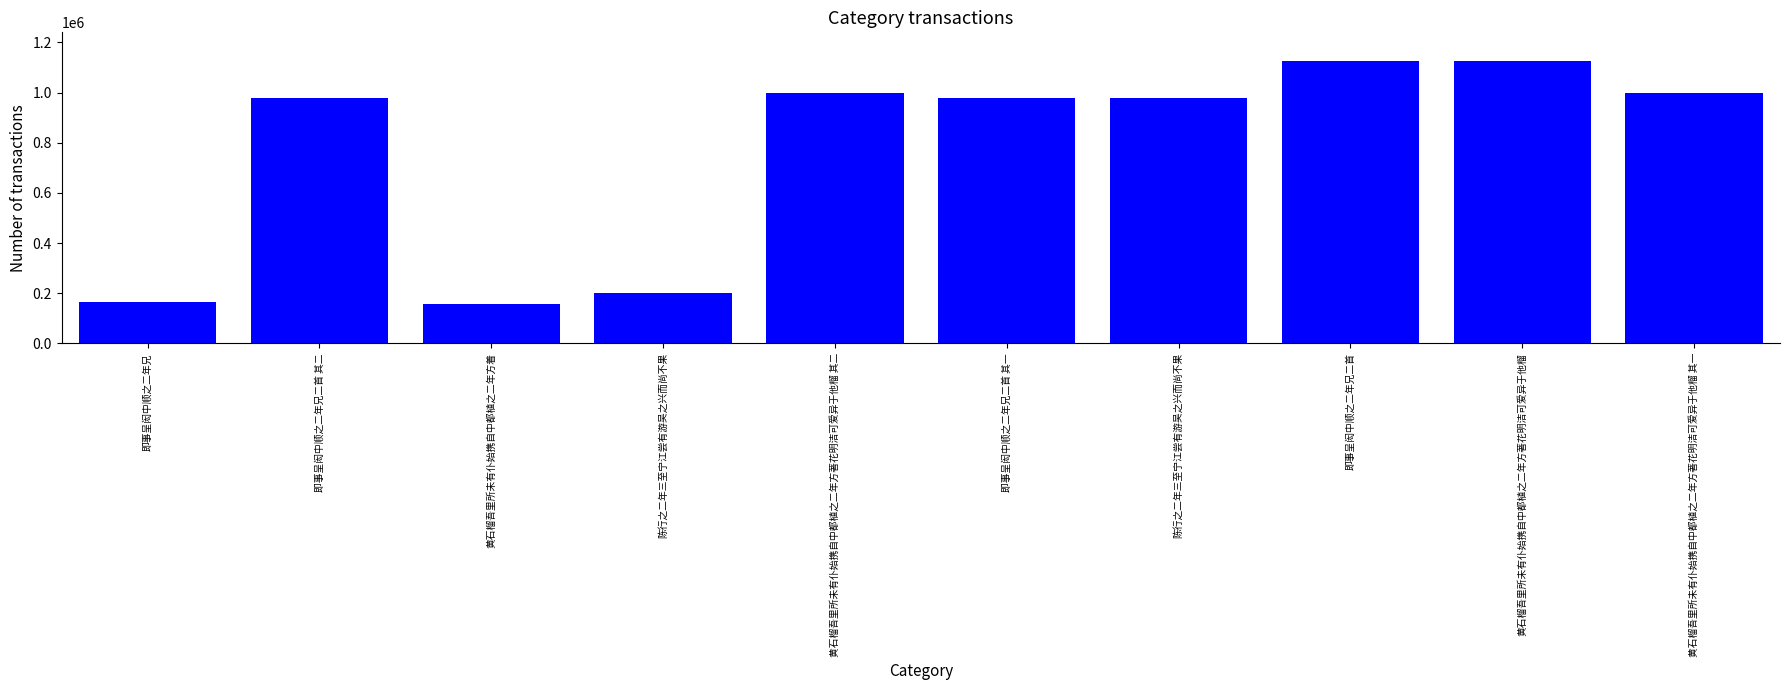

Is it true that the value at 即事呈闳中顺之二年兄二首 其二 is 626447?

False